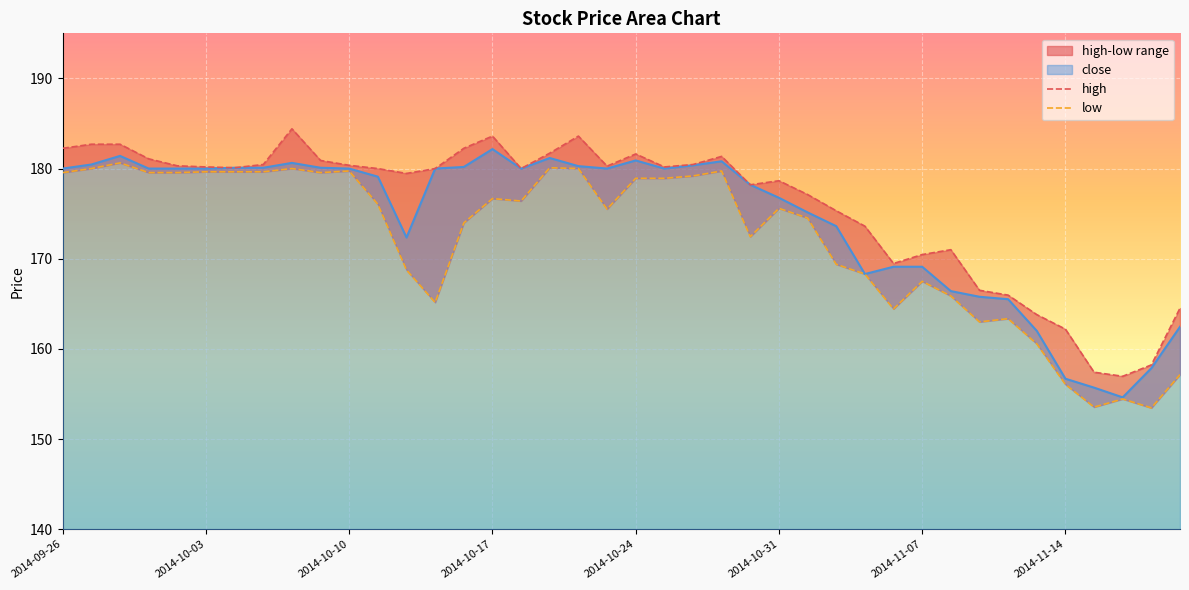

What is the maximum value for close?

182.2